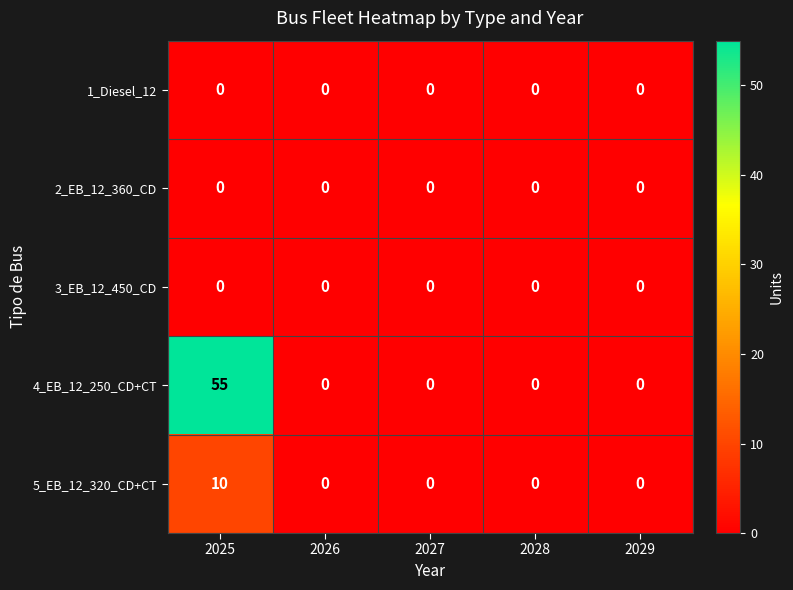

Which series has the widest spread of values?

4_EB_12_250_CD+CT